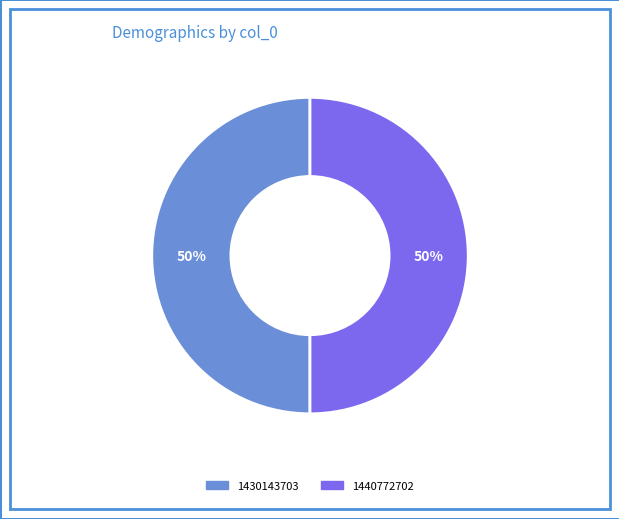

To the nearest percent, what is the average slice percentage?

50%